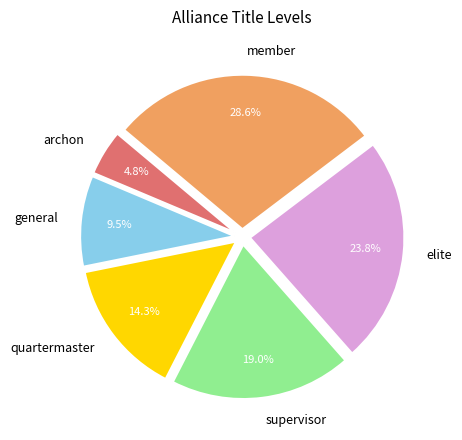

Does supervisor represent more than half of the total?

No